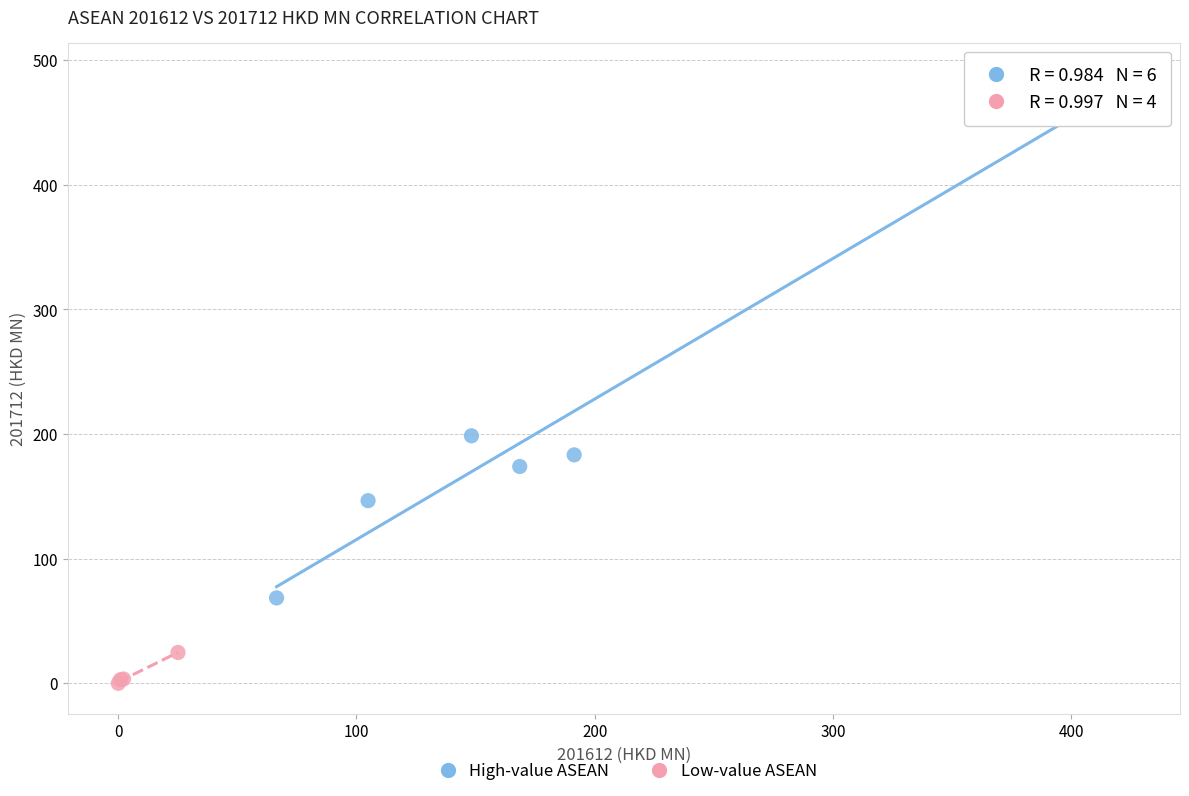

Which series has the widest spread of Y values?

High-value ASEAN